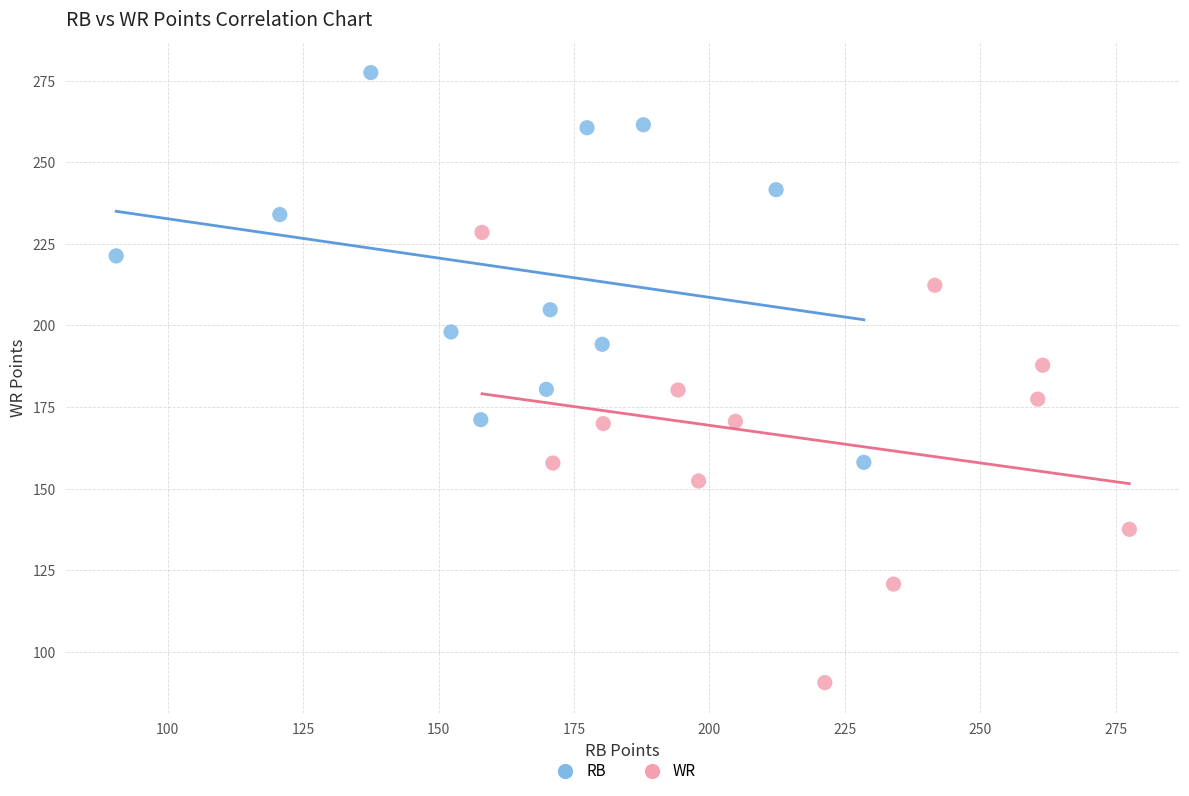

Which series has the widest spread of Y values?

WR